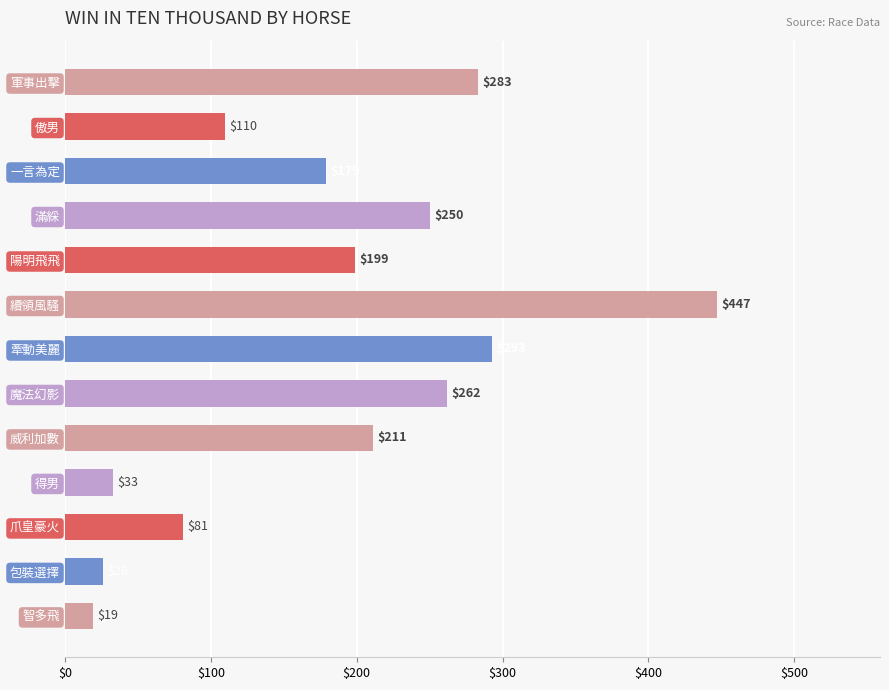

How many distinct data groups are displayed?

1